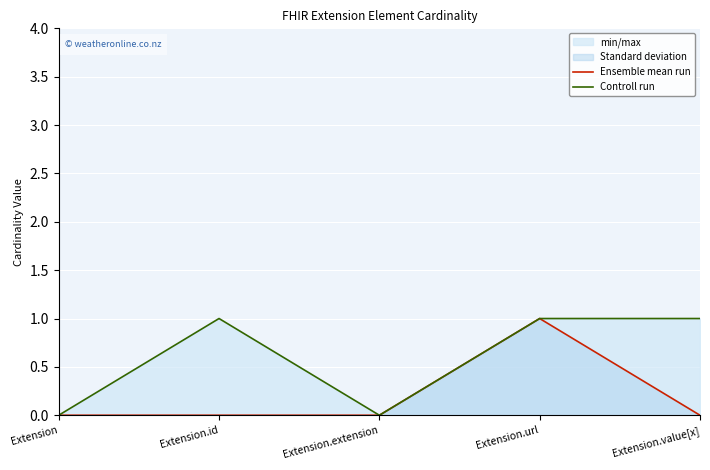

Where is Controll run nearest to the value 0?

Extension